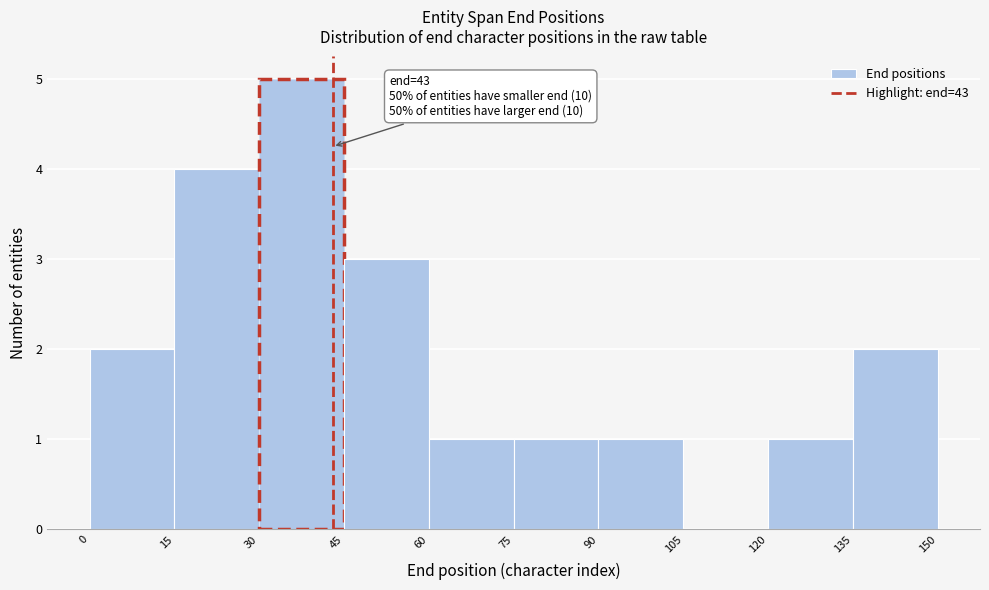

Over which range of the x-axis is the bar tallest?

30 to 45